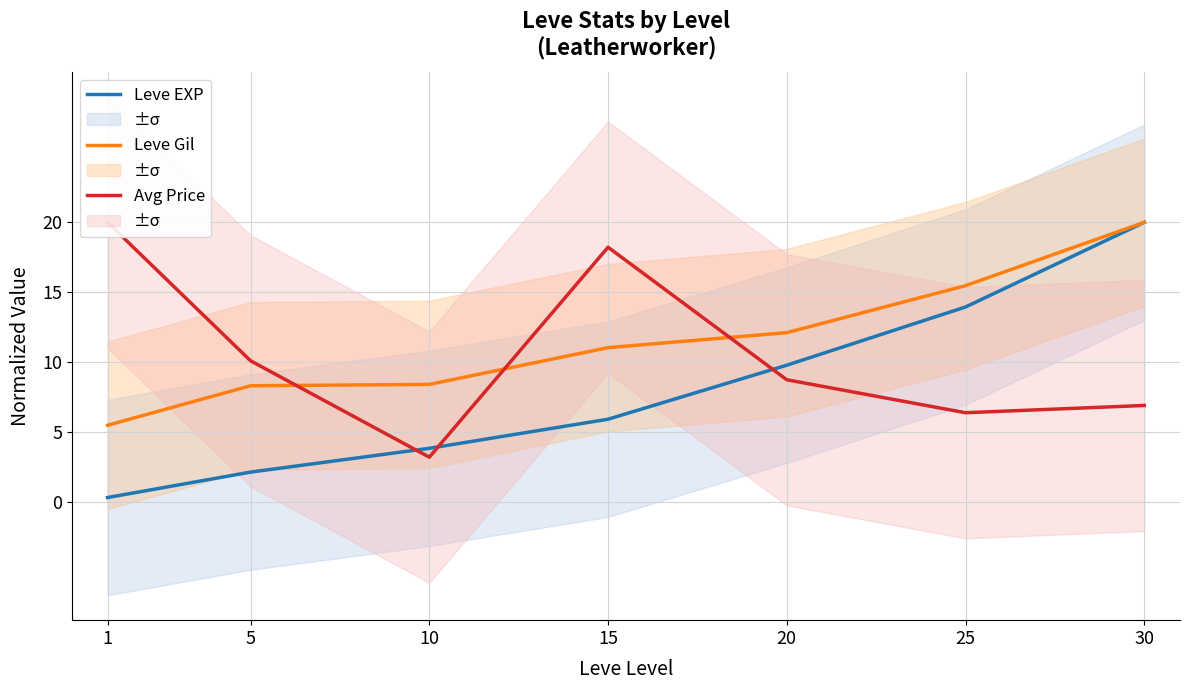

The Leve Gil series shows 4.4 at 30. True or false?

False